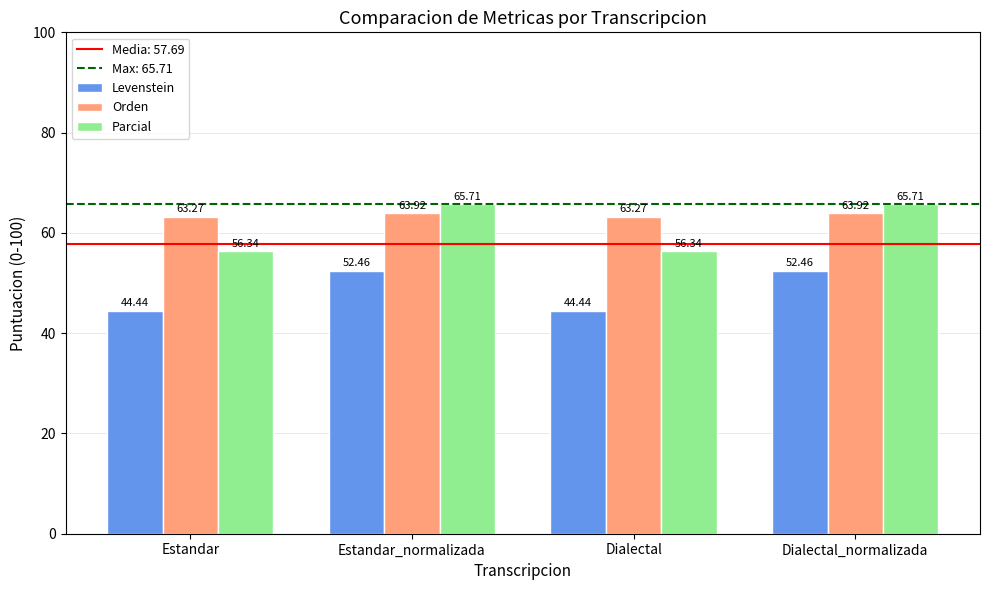

Reading right to left, list all the values displayed in this chart.

Levenstein: Dialectal_normalizada=52.5	Dialectal=44.4	Estandar_normalizada=52.5	Estandar=44.4
Orden: Dialectal_normalizada=63.9	Dialectal=63.3	Estandar_normalizada=63.9	Estandar=63.3
Parcial: Dialectal_normalizada=65.7	Dialectal=56.3	Estandar_normalizada=65.7	Estandar=56.3